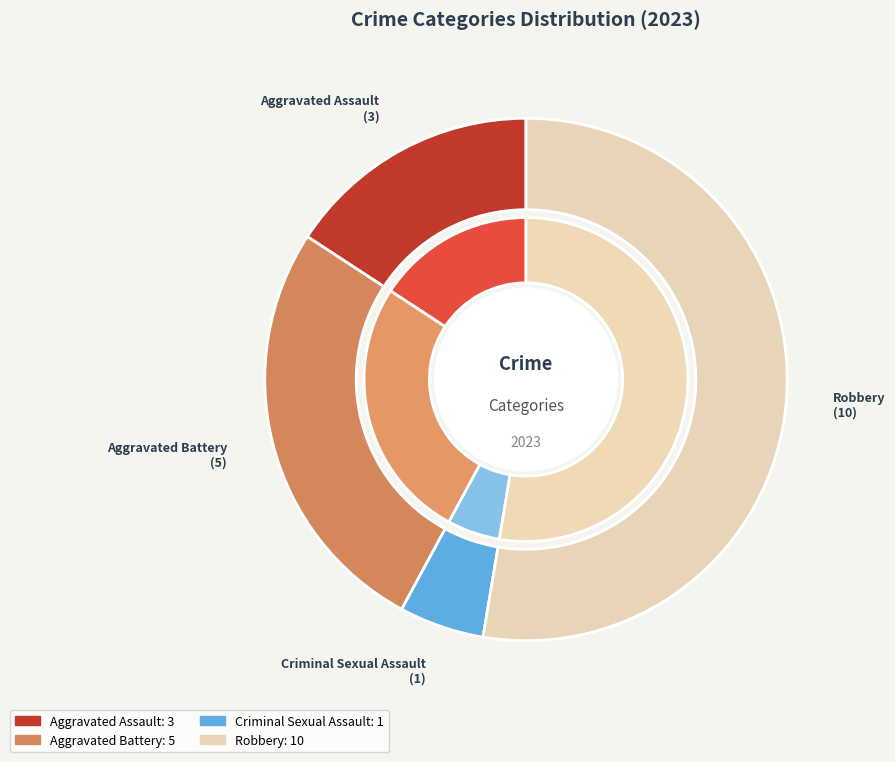

Between Aggravated Battery and Criminal Sexual Assault, which is larger?

Aggravated Battery